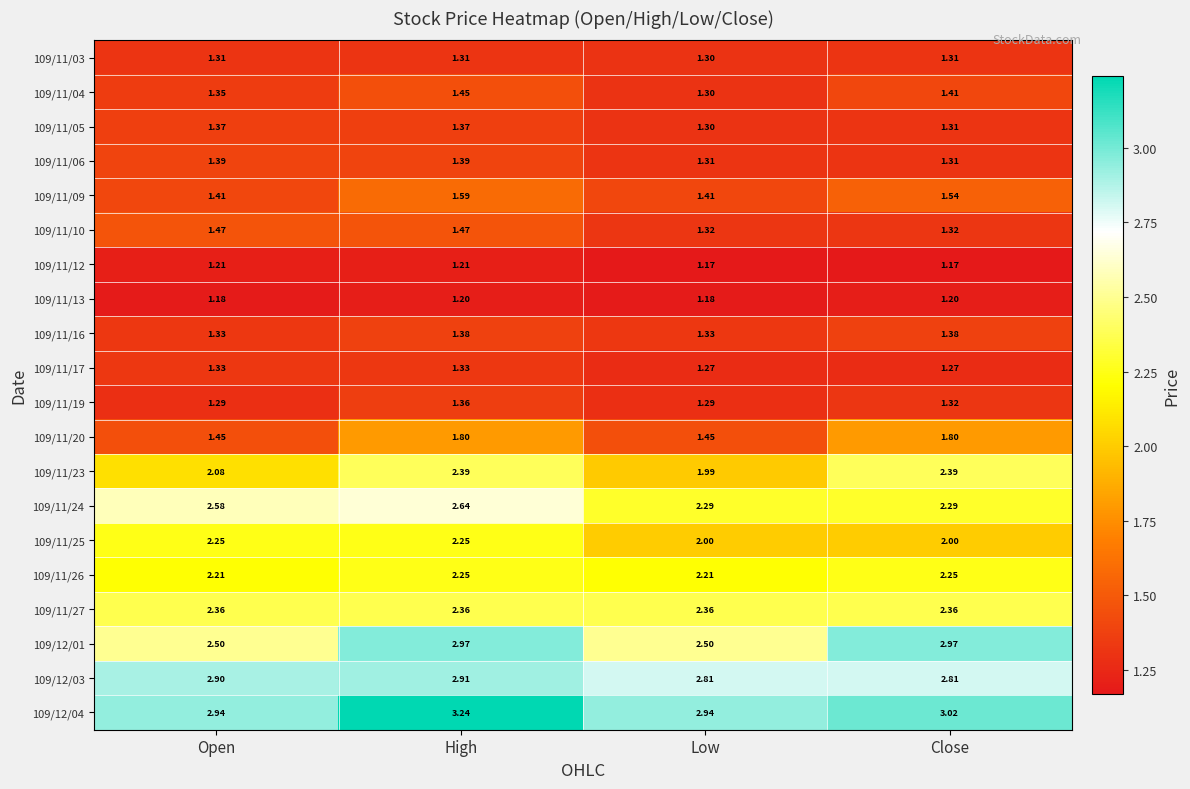

At how many categories does at least one series exceed 2?

4